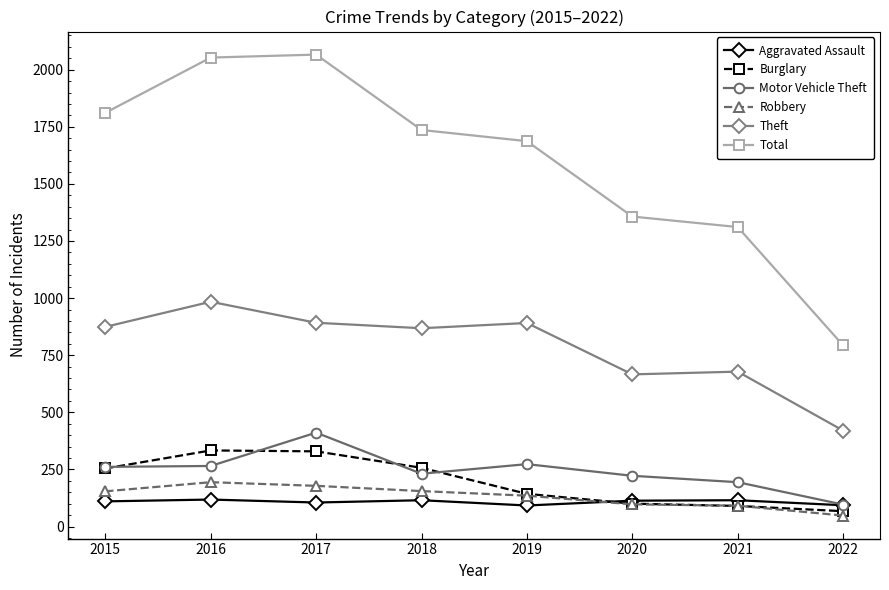

True or false: Motor Vehicle Theft and Robbery intersect in this chart.

False